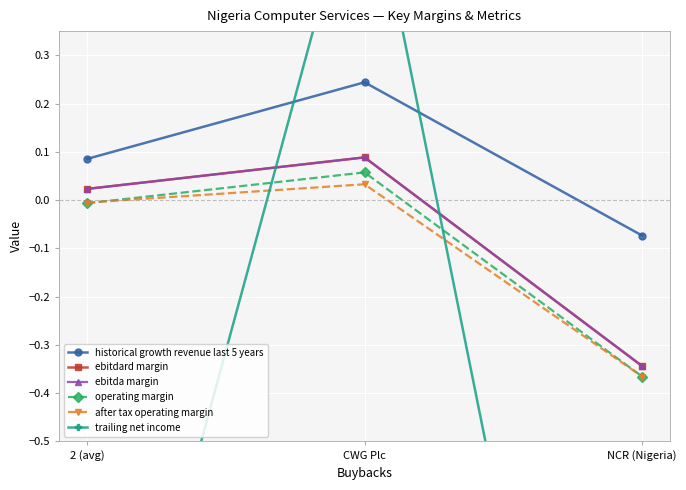

How many data points does each series have?

3